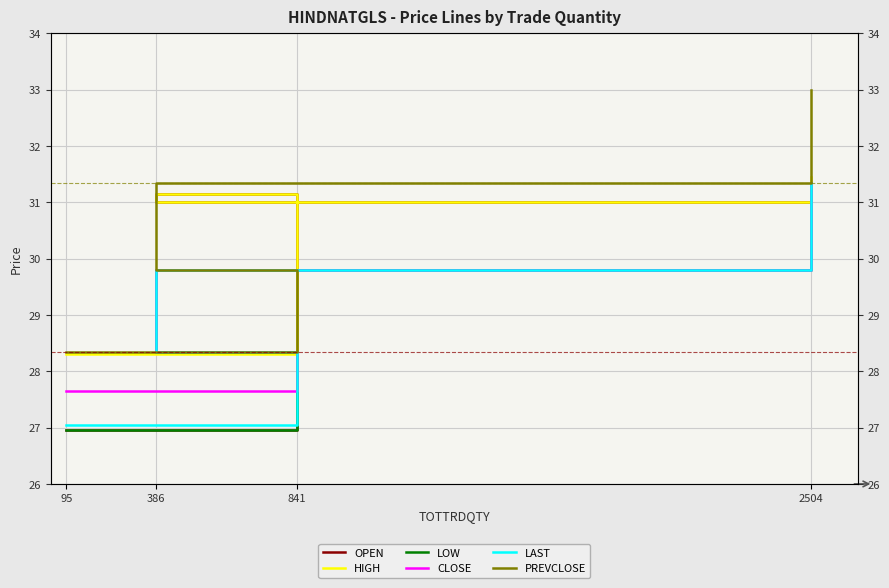

How many values in the LOW series are below 29?

2